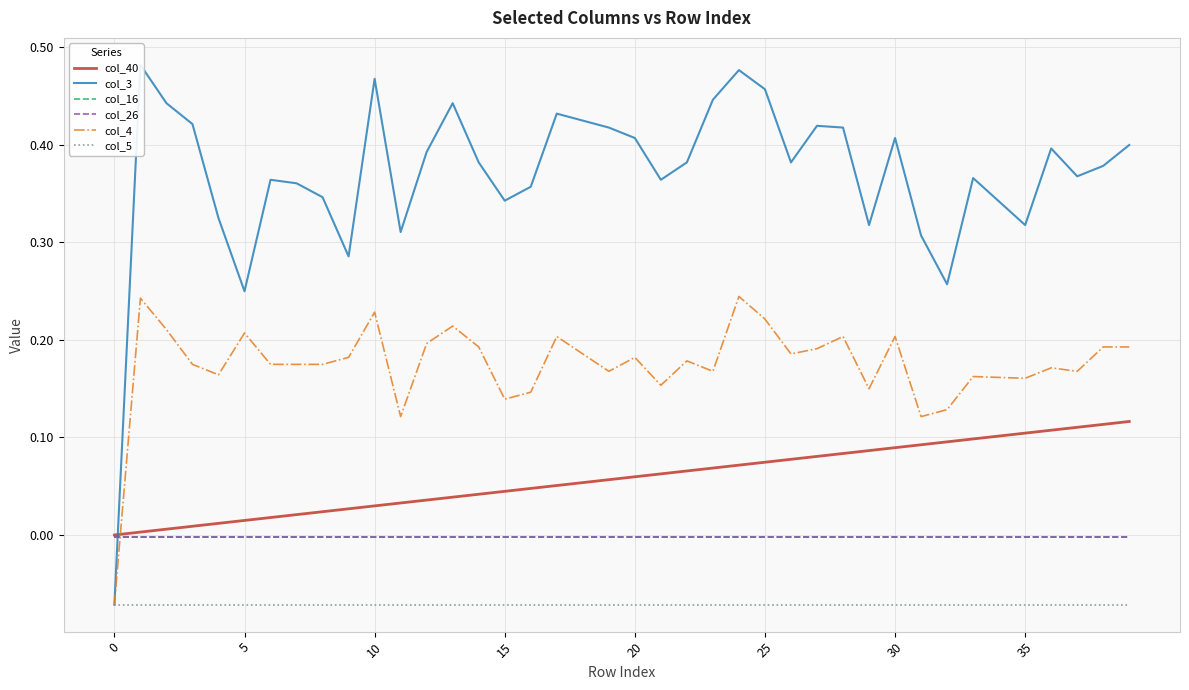

How many interior local valleys does the col_3 series have?

10